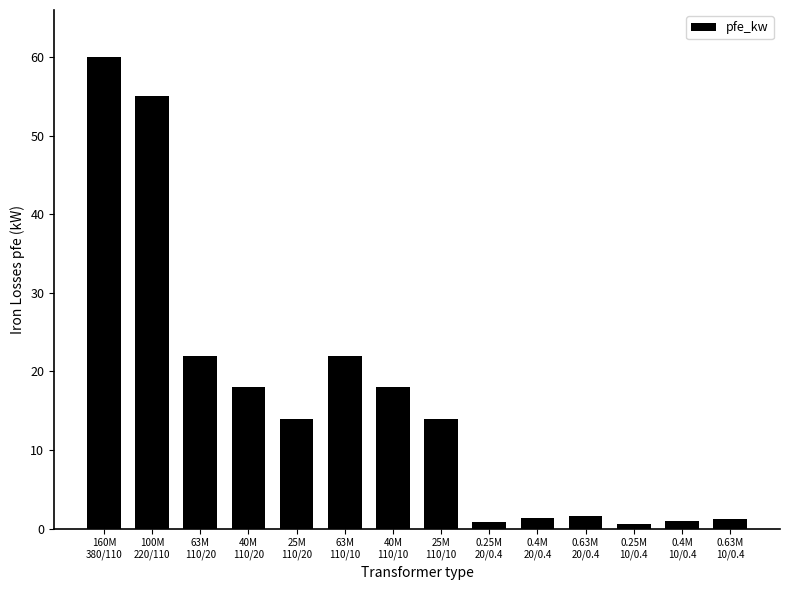

Which has a higher value, 100M
220/110 or 0.4M
10/0.4?

100M
220/110